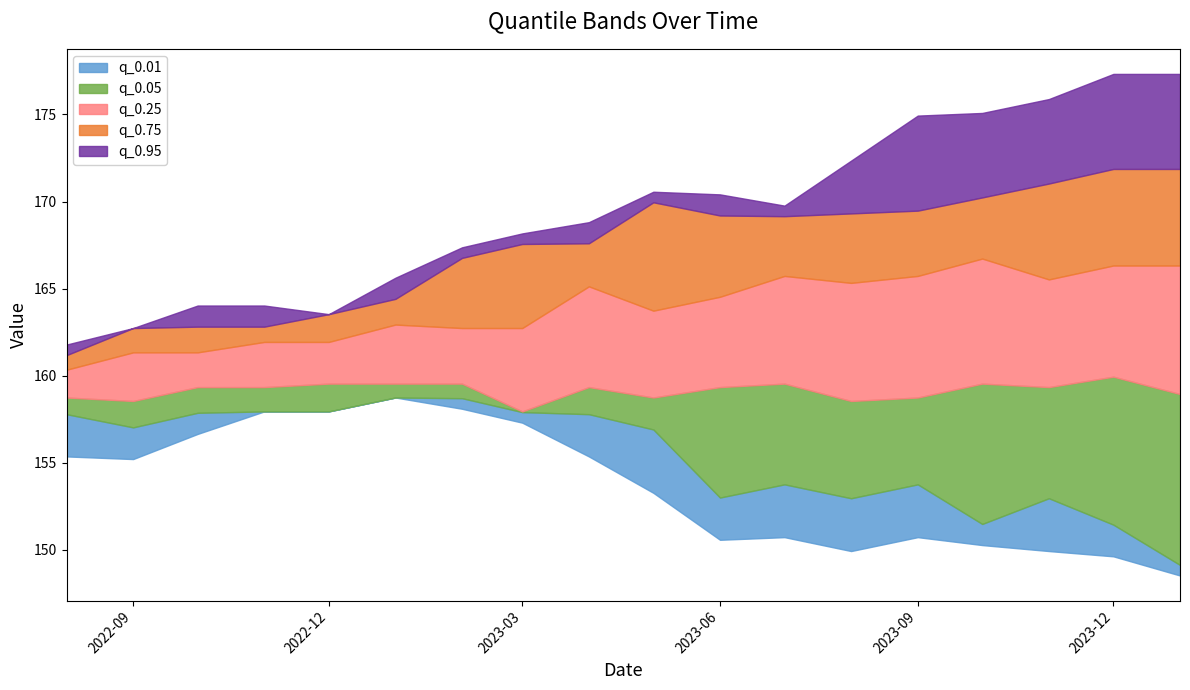

What is the difference between the highest and lowest values at 2023-03-01?

10.9